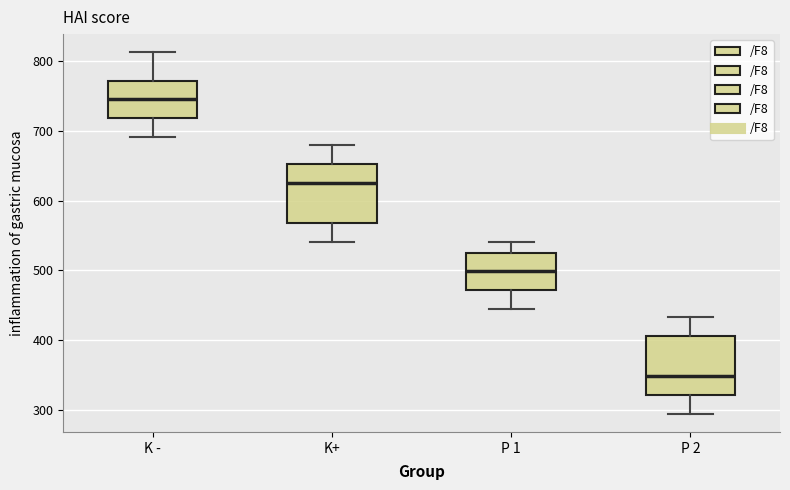

Reading left to right, read every box against the y-axis: the position of its median line, the range the box covers, and the ends of its whiskers. The values are not printed on the chart, so give them approximately, as read against the axis.

K -: median 740, box 720 to 770, whiskers 690 to 810
K+: median 630, box 570 to 650, whiskers 540 to 680
P 1: median 500, box 470 to 530, whiskers 450 to 540
P 2: median 350, box 320 to 410, whiskers 290 to 430